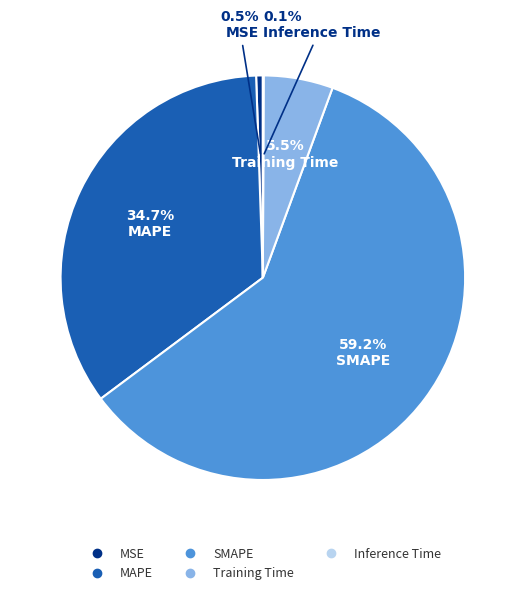

Does SMAPE represent more than half of the total?

Yes